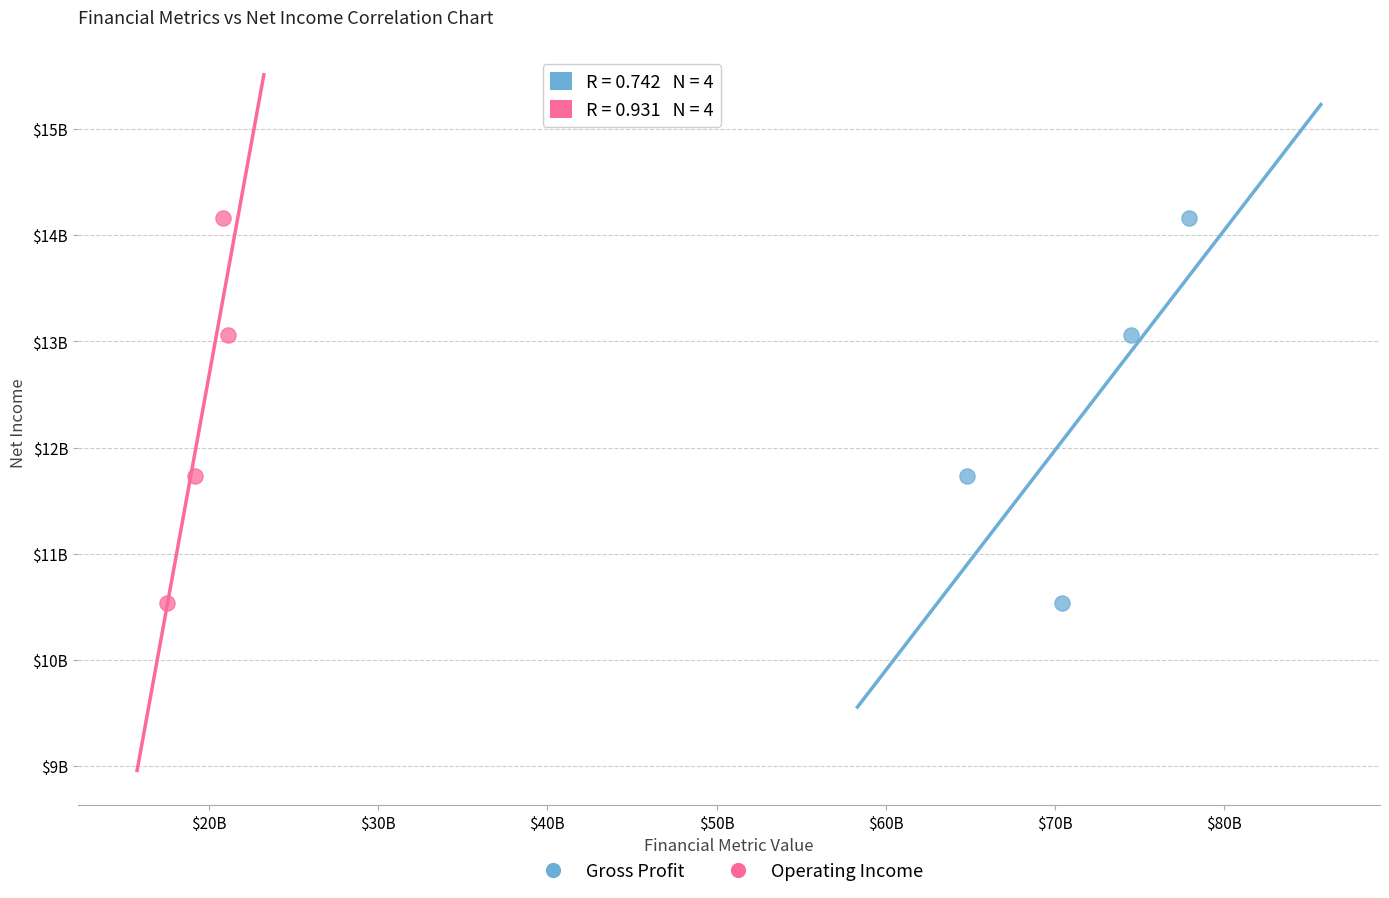

What are all the series names shown in the legend?

Gross Profit, Operating Income